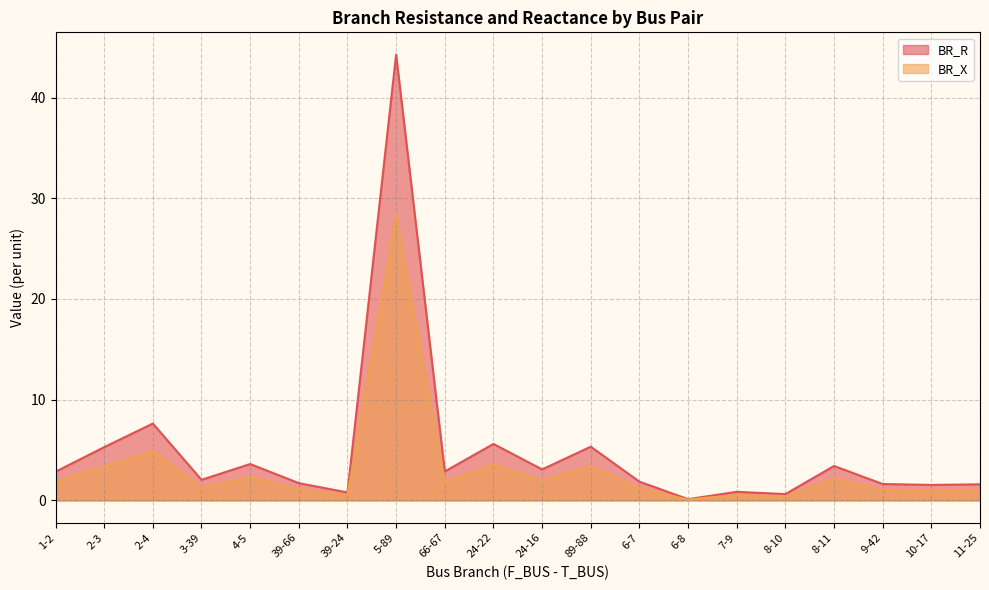

At which category does BR_R reach its first local peak?

2-4